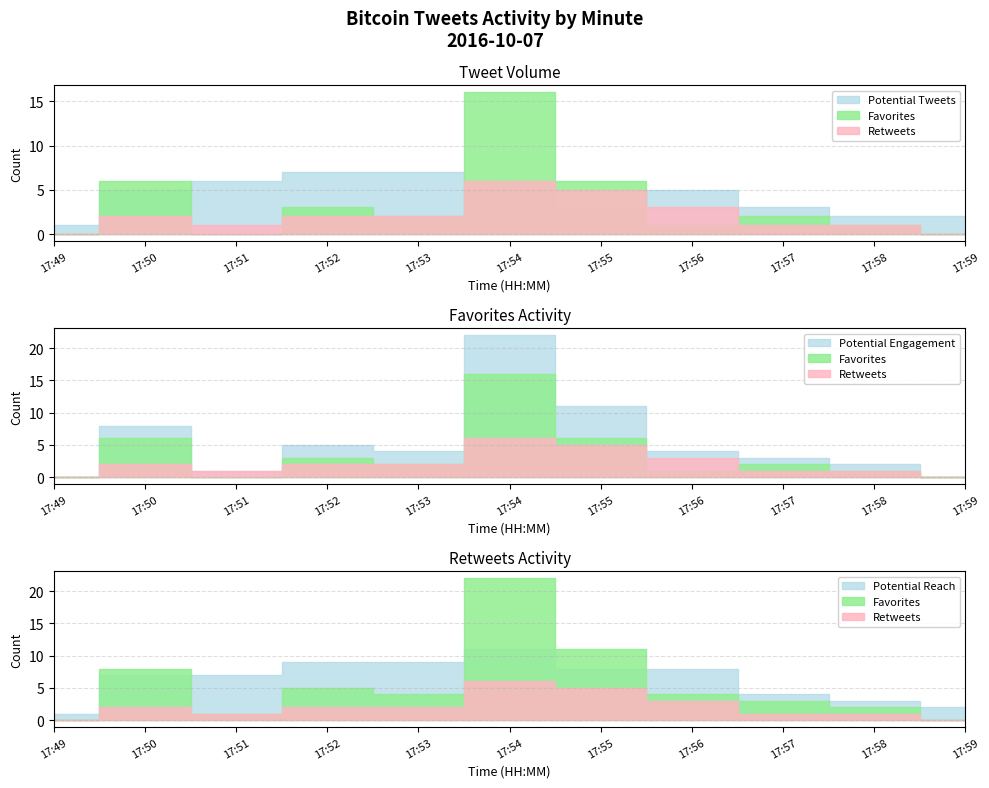

What is the difference between the favorites values at 17:54 and 17:53?

14